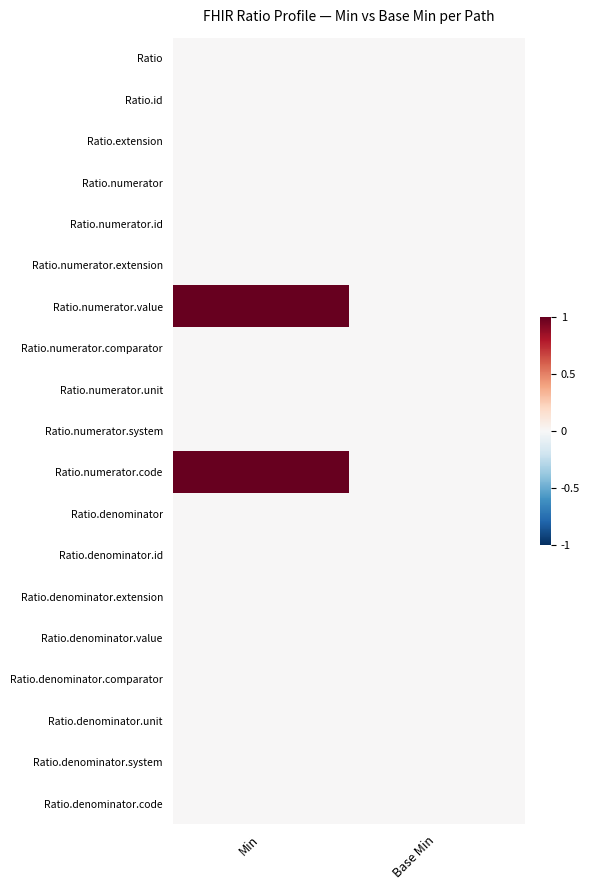

At Min, list the series in order from largest to smallest.

Ratio.numerator.value, Ratio.numerator.code, Ratio, Ratio.id, Ratio.extension, Ratio.numerator, Ratio.numerator.id, Ratio.numerator.extension, Ratio.numerator.comparator, Ratio.numerator.unit, Ratio.numerator.system, Ratio.denominator, Ratio.denominator.id, Ratio.denominator.extension, Ratio.denominator.value, Ratio.denominator.comparator, Ratio.denominator.unit, Ratio.denominator.system, Ratio.denominator.code